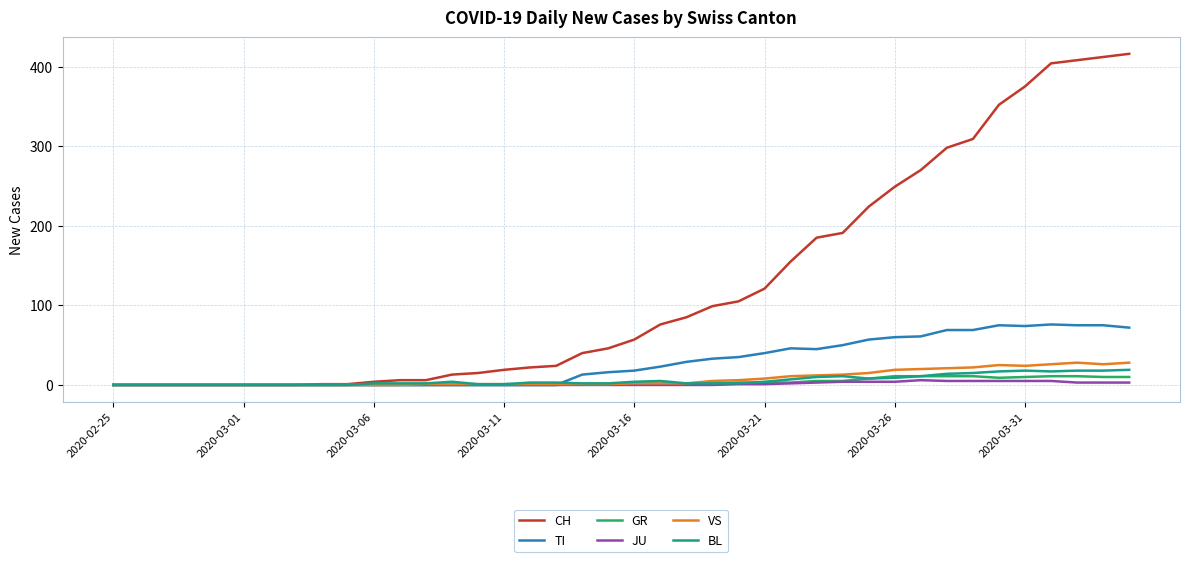

What is the maximum value for VS?

28